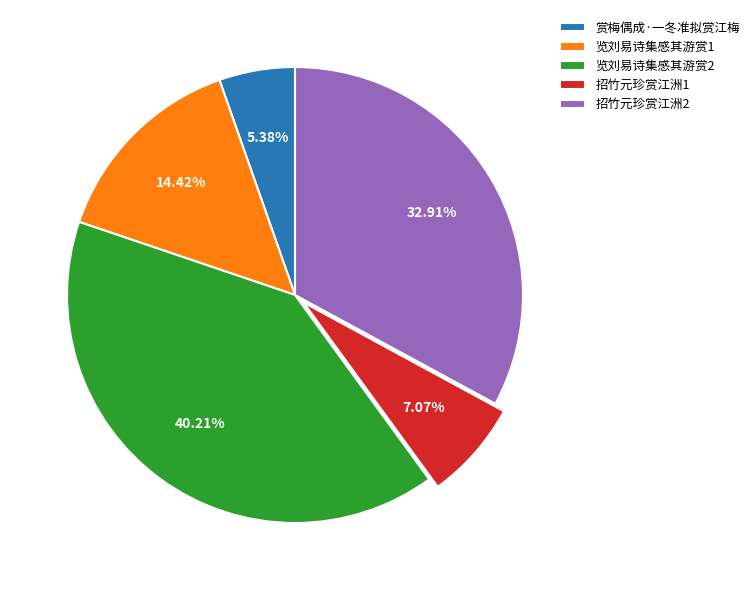

Is 招竹元珍赏江洲2 the majority of the pie?

No